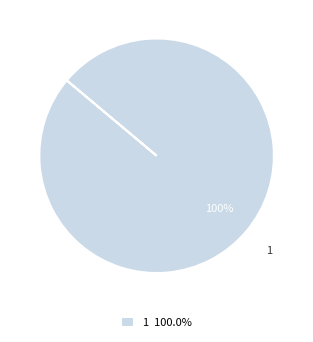

To the nearest percent, what portion does 1 100.0% represent?

100%